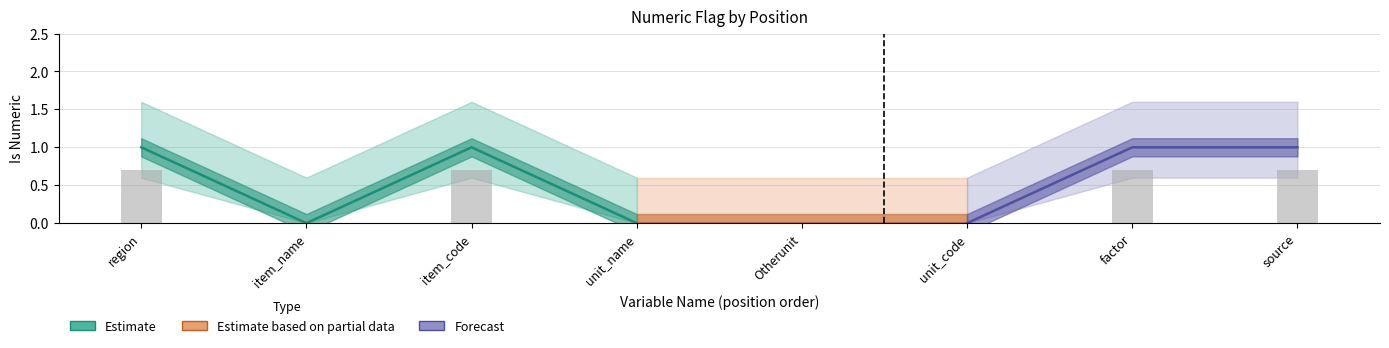

At which category does the chart reach its peak across all series?

region